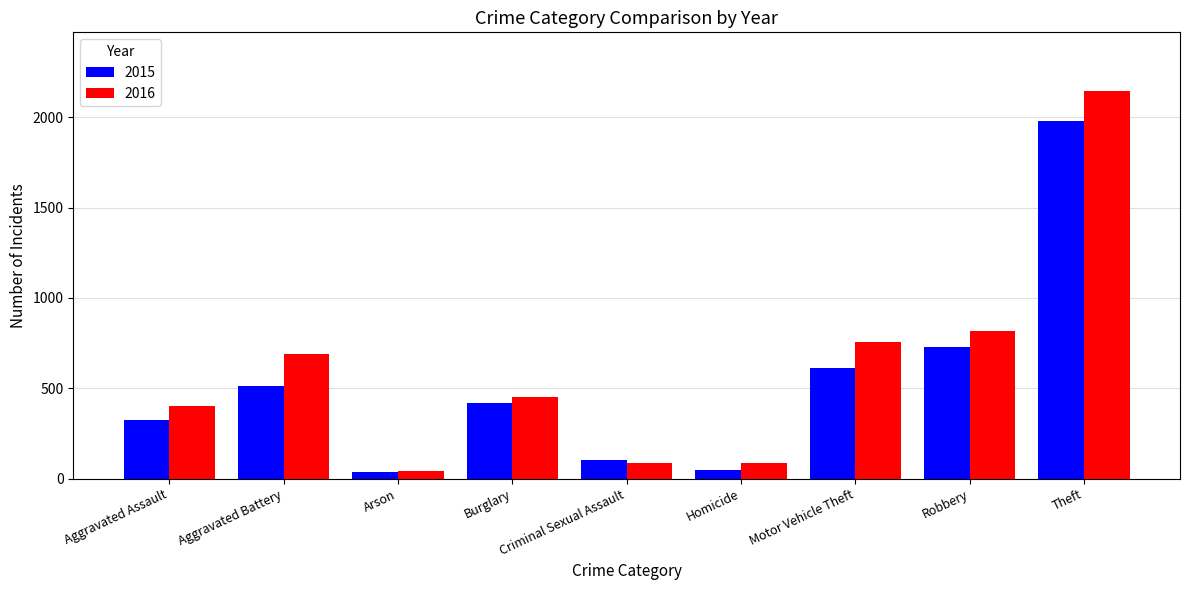

What is the total value across all series at Homicide?

137